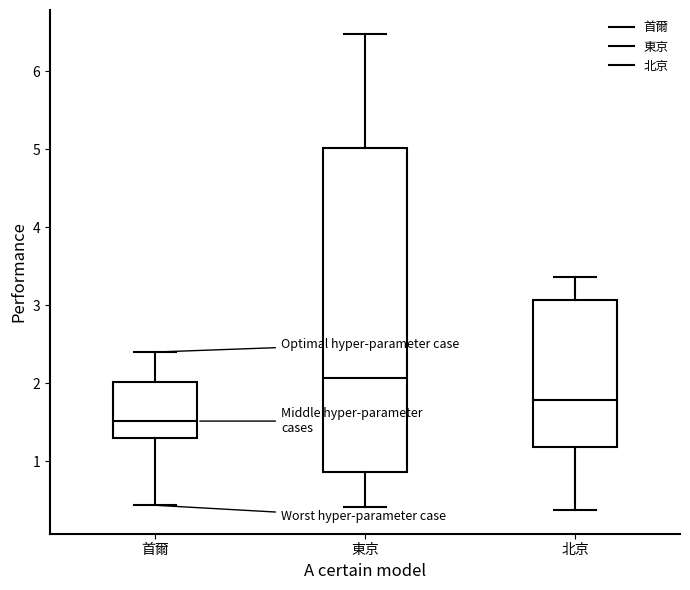

Reading left to right, transcribe this box plot: for each box, give where its median line is, the range the box spans, and where its two whiskers end, as read against the y-axis. The values are not printed on the chart, so give them approximately, as read against the axis.

首爾: median 1.5, box 1.3 to 2.0, whiskers 0.4 to 2.4
東京: median 2.1, box 0.9 to 5.0, whiskers 0.4 to 6.5
北京: median 1.8, box 1.2 to 3.1, whiskers 0.4 to 3.4